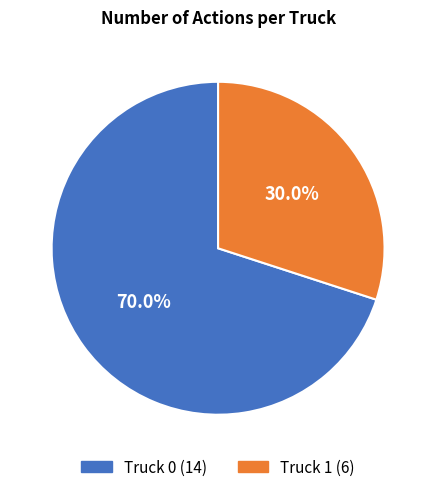

Count the number of slices in the pie.

2